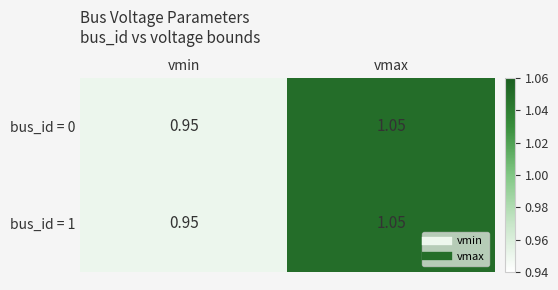

Which category has the highest value in the bus_id = 1 series?

vmax